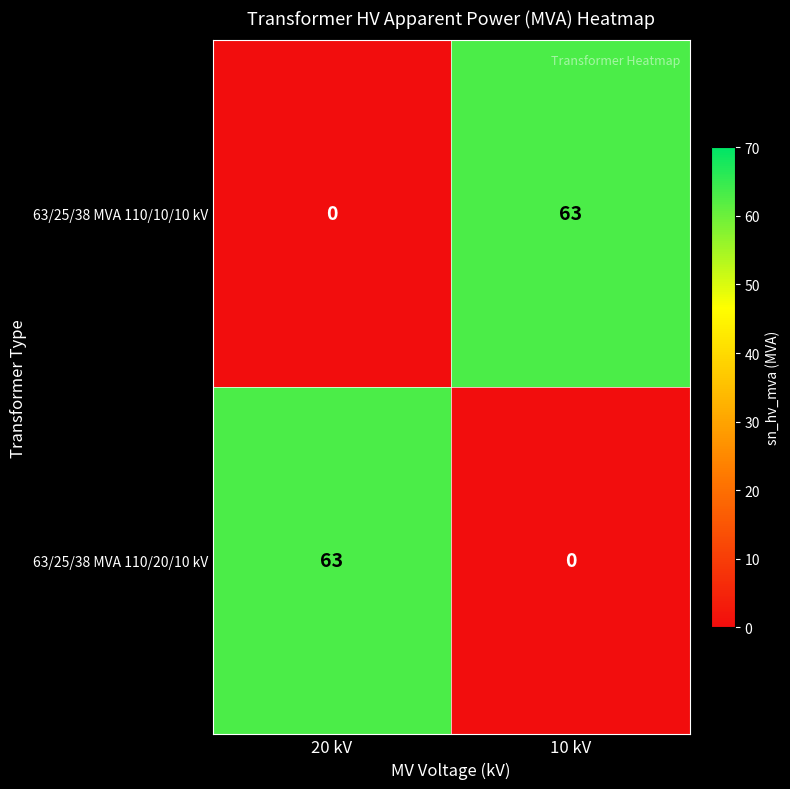

Rank the series at 10 kV from lowest to highest value.

63/25/38 MVA 110/20/10 kV, 63/25/38 MVA 110/10/10 kV